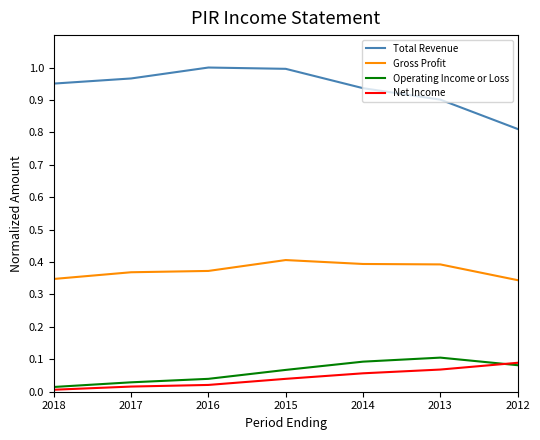

True or false: Total Revenue and Net Income cross at least once.

False